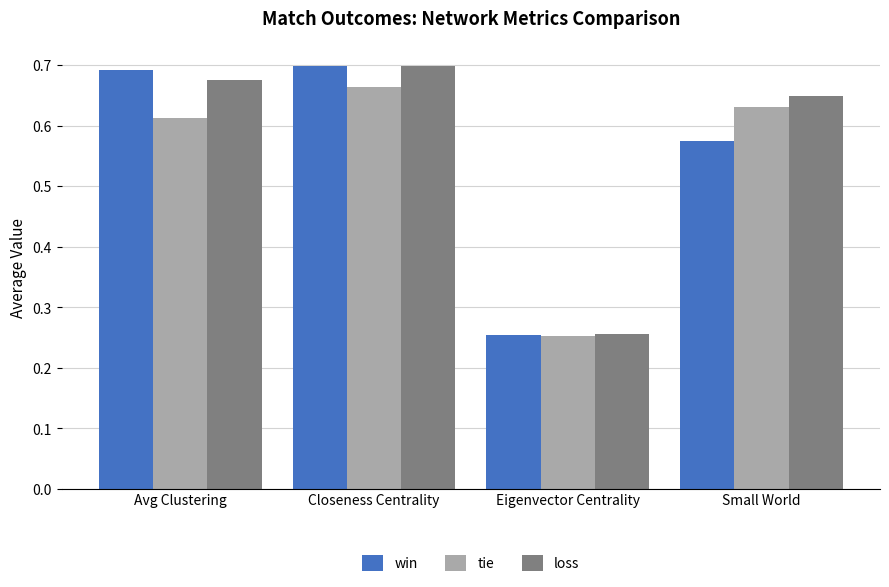

Between Closeness Centrality and Eigenvector Centrality, which series saw the biggest shift?

win